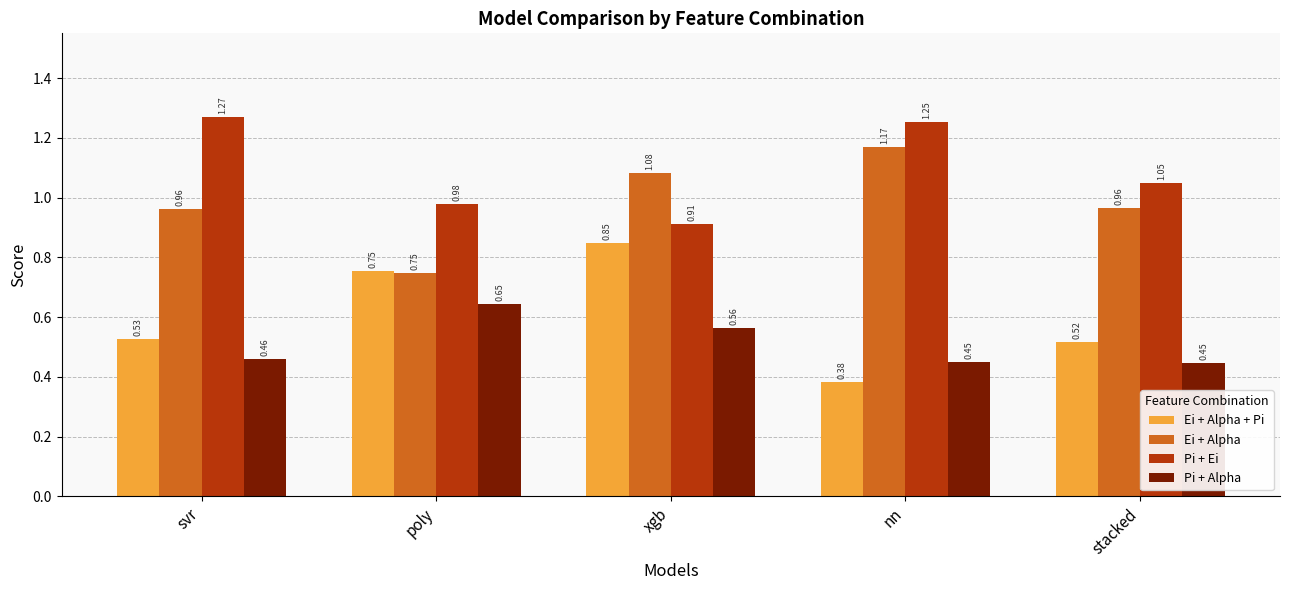

Rank the series by their maximum value, from highest to lowest.

Pi + Ei, Ei + Alpha, Ei + Alpha + Pi, Pi + Alpha